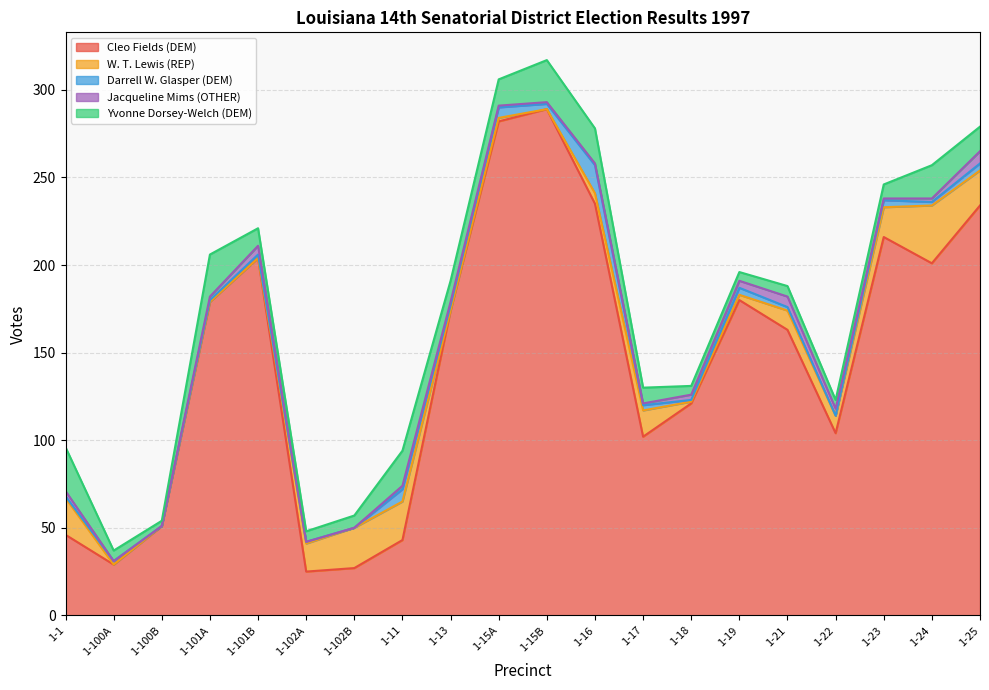

What is the average value of the Yvonne Dorsey-Welch (DEM) series?

12